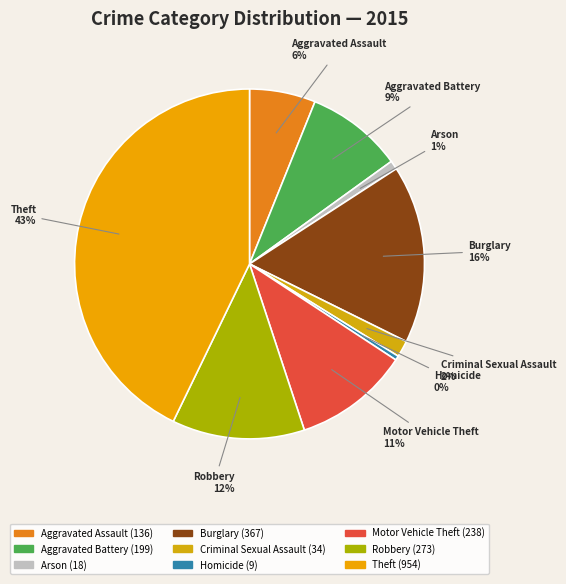

Is it true that Homicide is 0% of the pie?

True